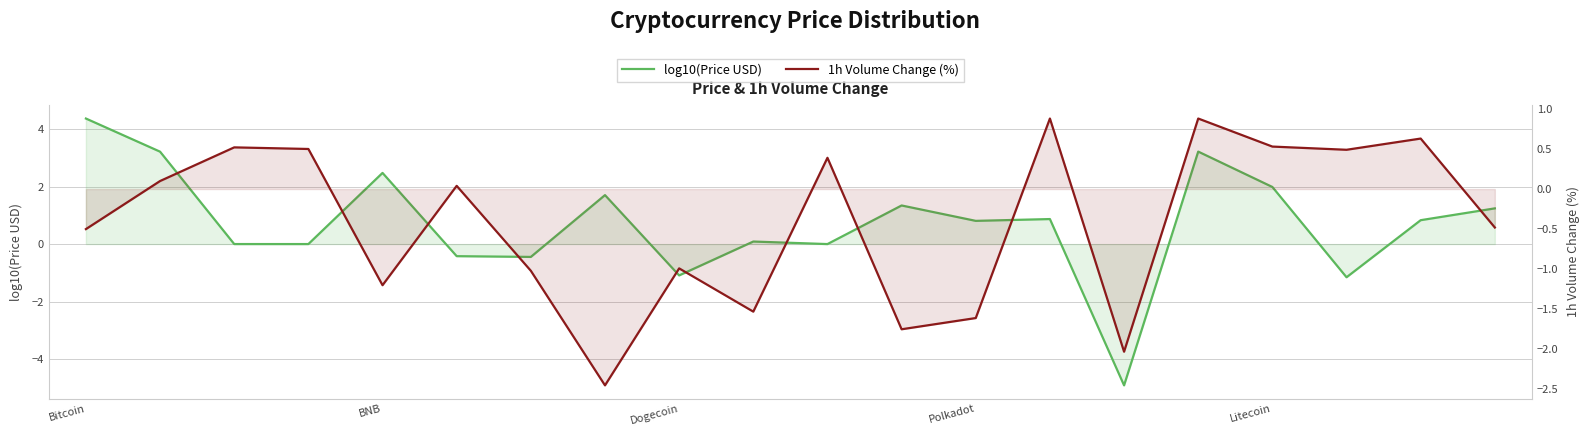

True or false: 1h Volume Change (%) and log10(Price USD) intersect in this chart.

True